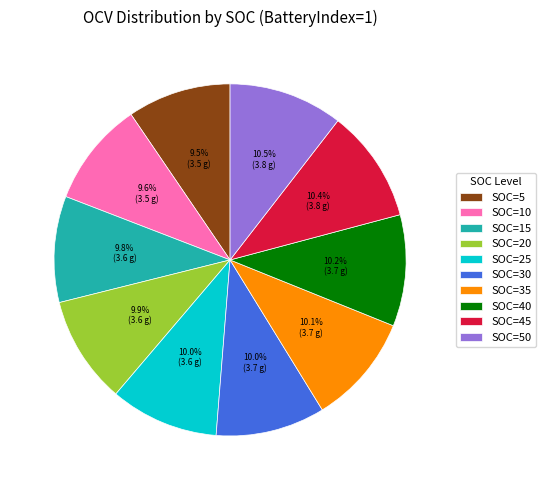

Combined, do SOC=50 and SOC=30 account for over 50%?

No